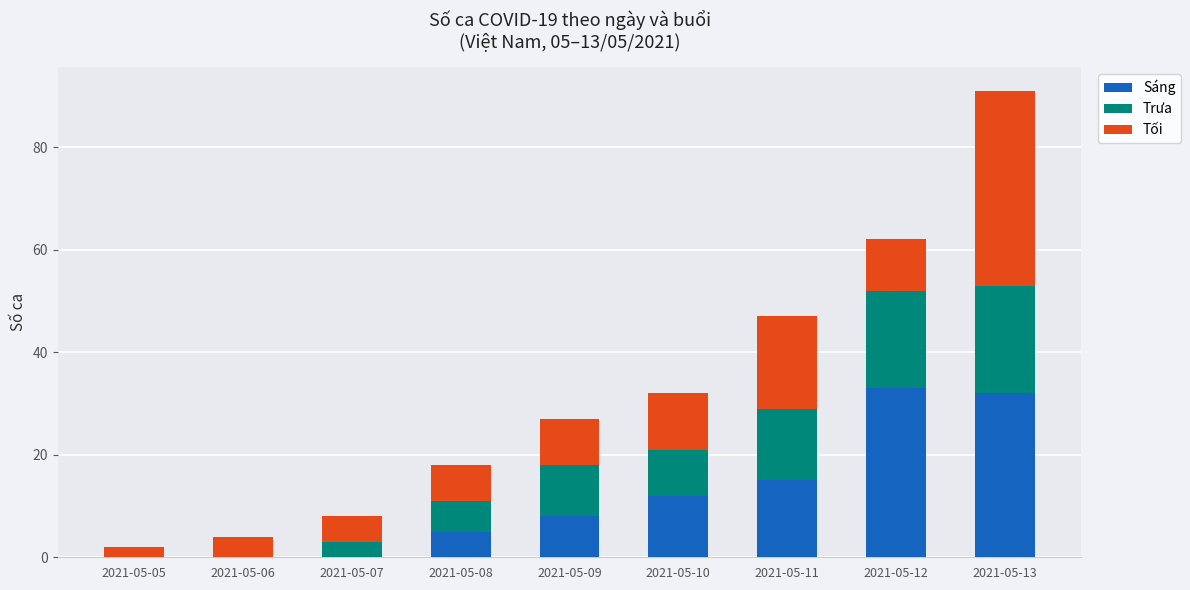

What is the sum of the Sáng values at 2021-05-07 and 2021-05-11?

15